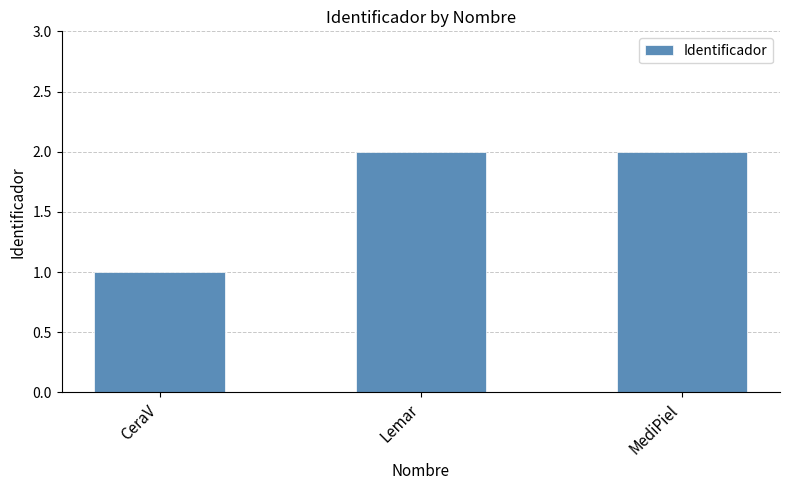

Which category has the lowest value across all series?

CeraV